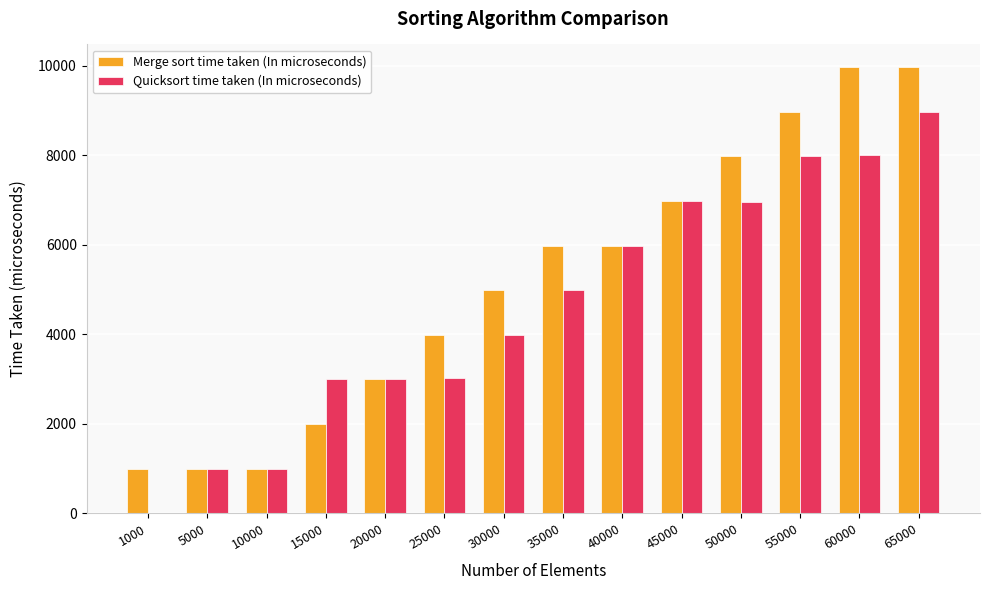

Which series changed the most between 1000 and 35000?

Quicksort time taken (In microseconds)